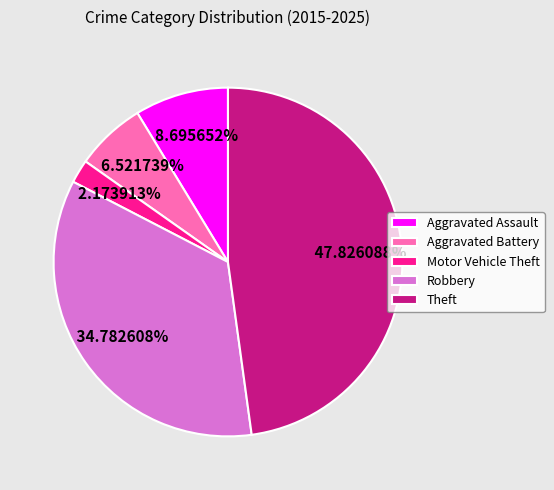

To the nearest percent, what percentage of the pie is Motor Vehicle Theft?

2%